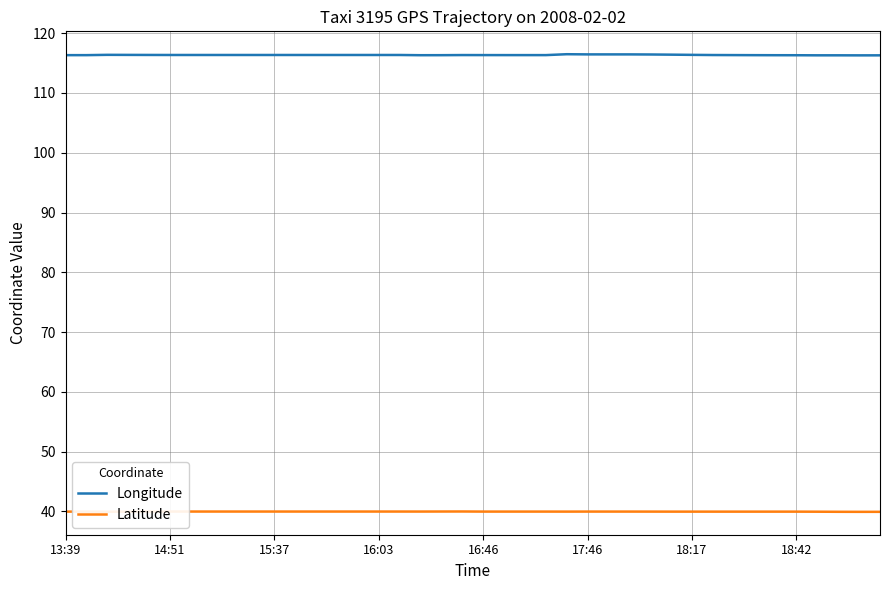

True or false: Longitude and Latitude intersect in this chart.

False